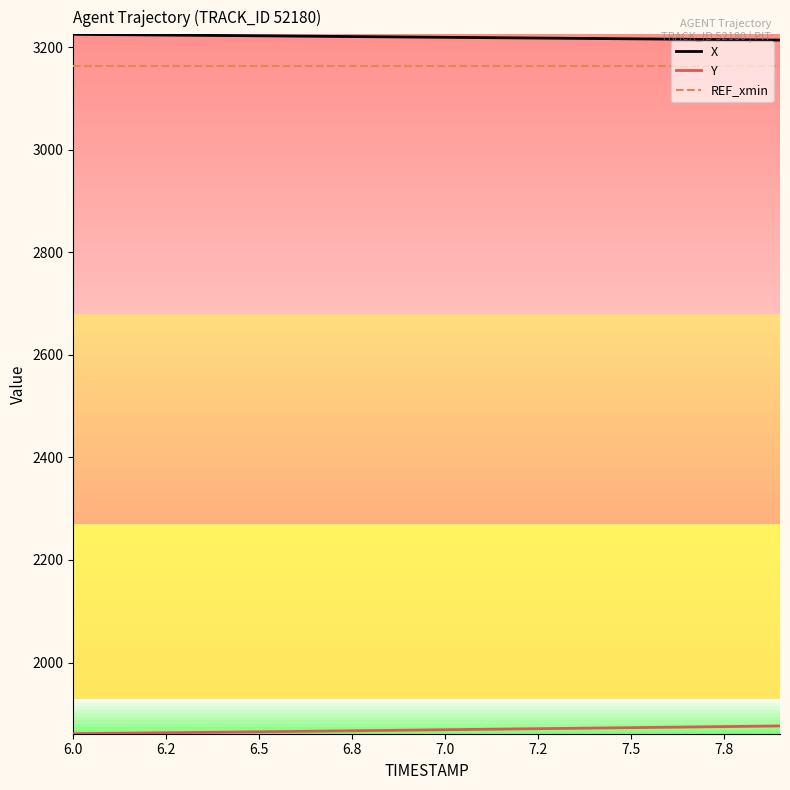

True or false: Y and REF_xmin intersect in this chart.

False